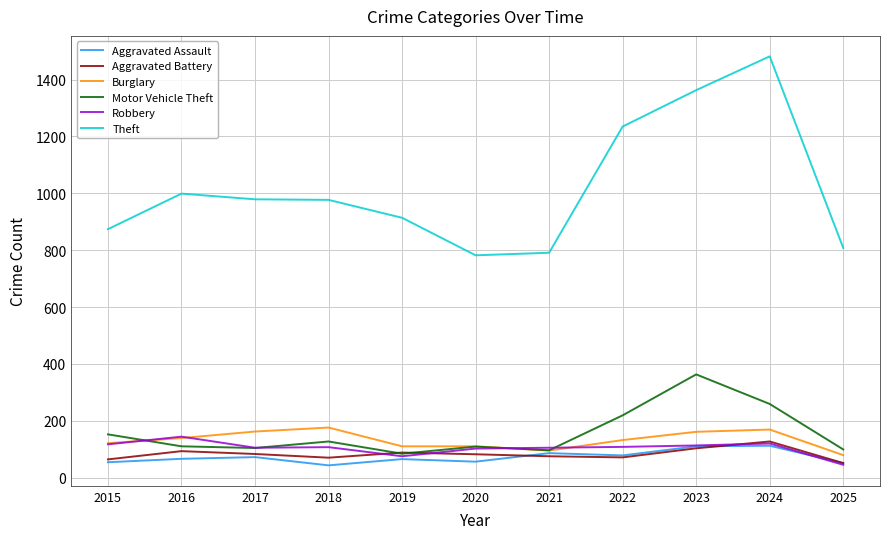

Is it true that Robbery equals 102 at 2020?

True